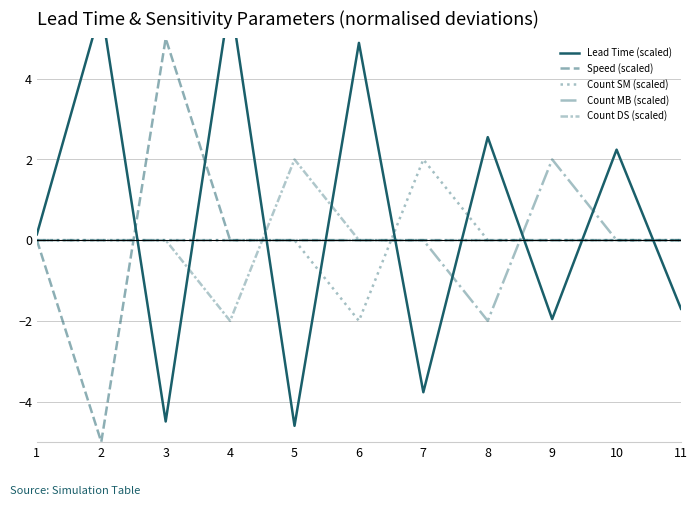

Which label corresponds to the largest value in the chart?

4